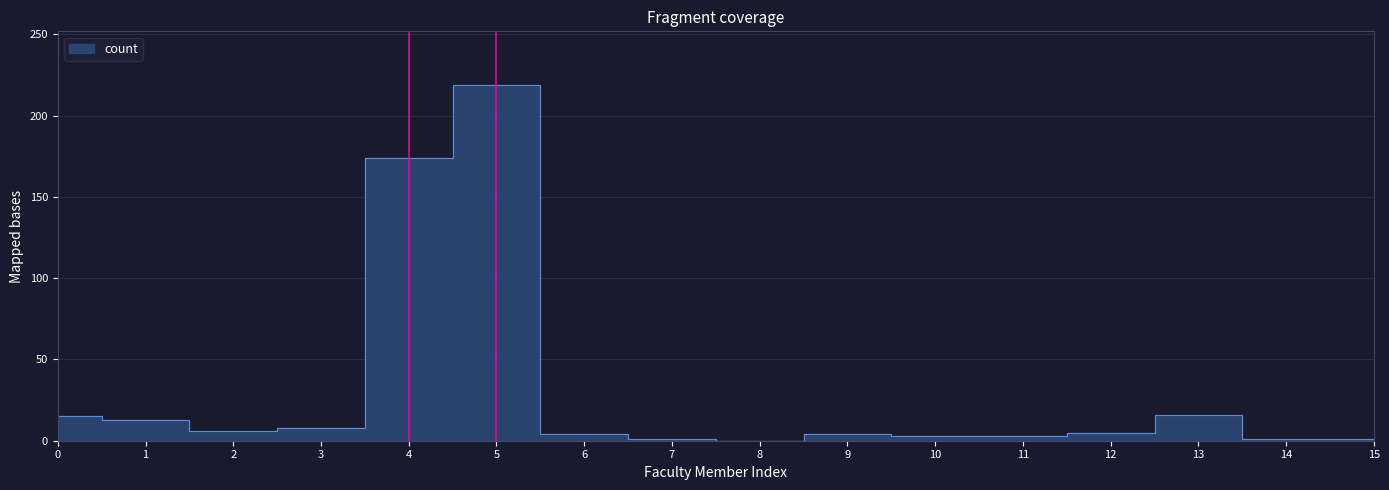

What is the difference between the second highest and second lowest values?

173